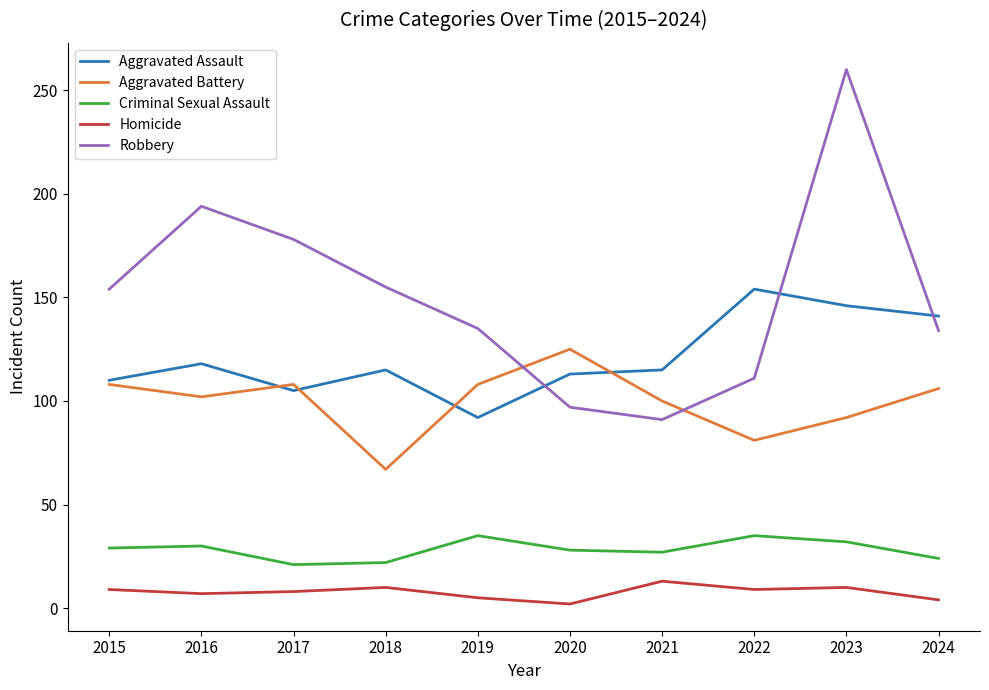

Between 2018 and 2021, which series saw the biggest shift?

Robbery